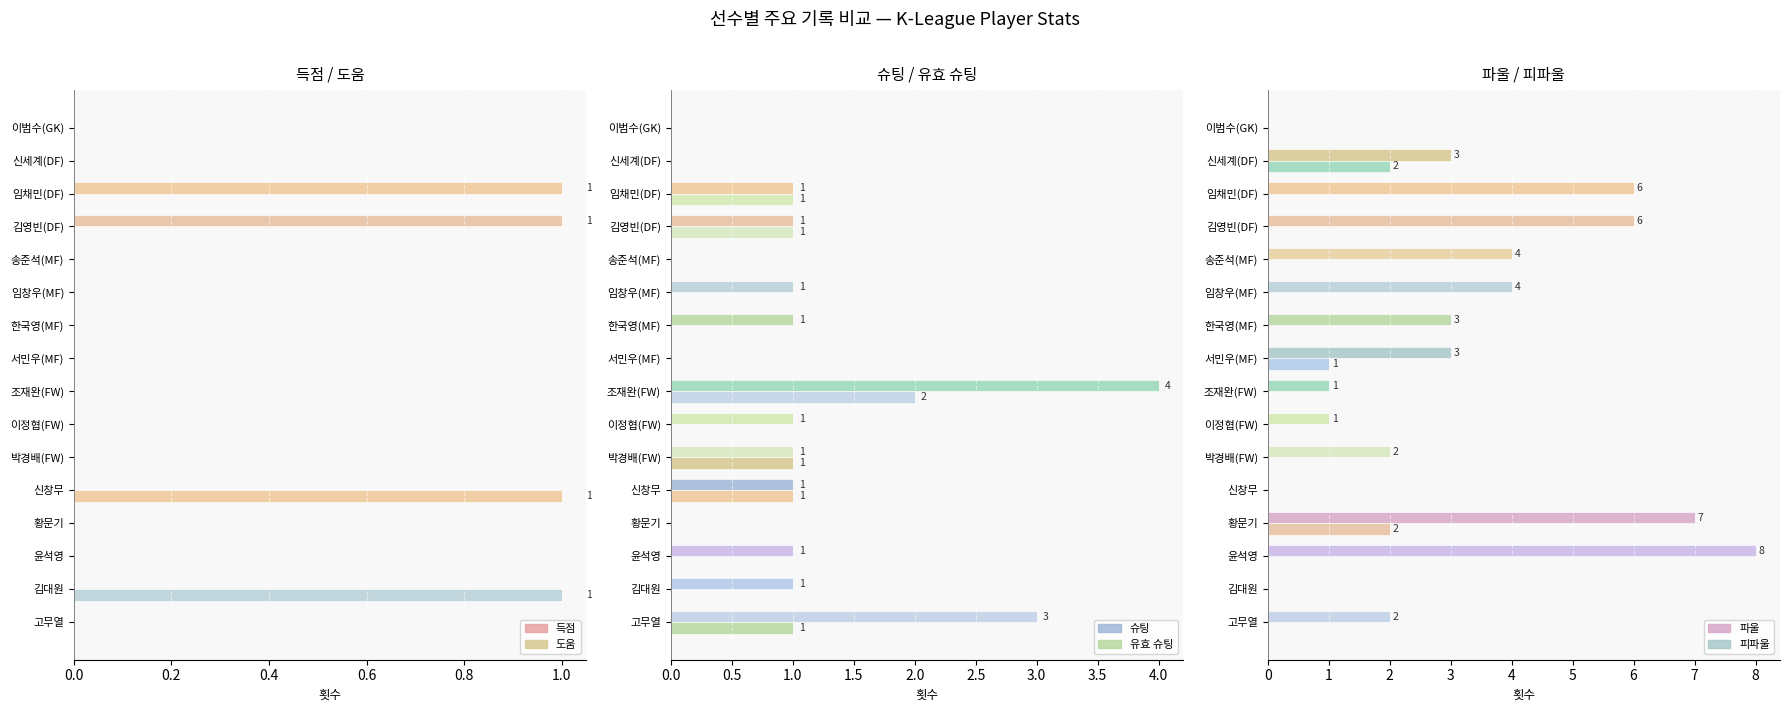

What are all the series names shown in the legend?

득점, 도움, 슈팅, 유효 슈팅, 파울, 피파울